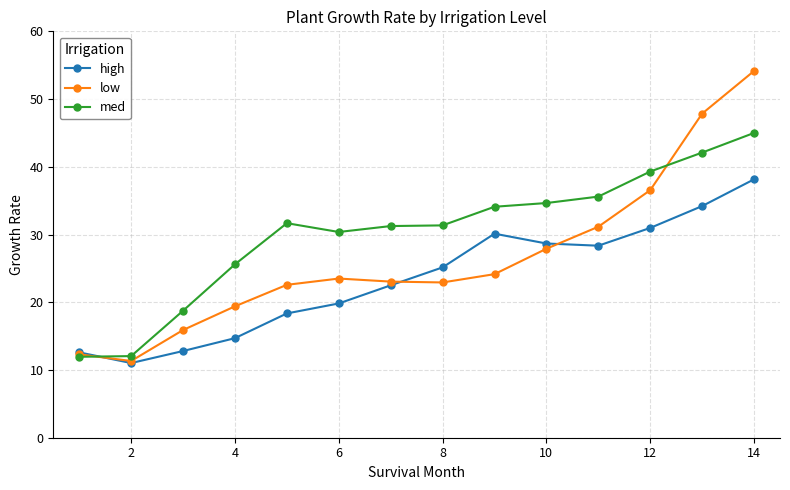

Which series has the widest spread of values?

low